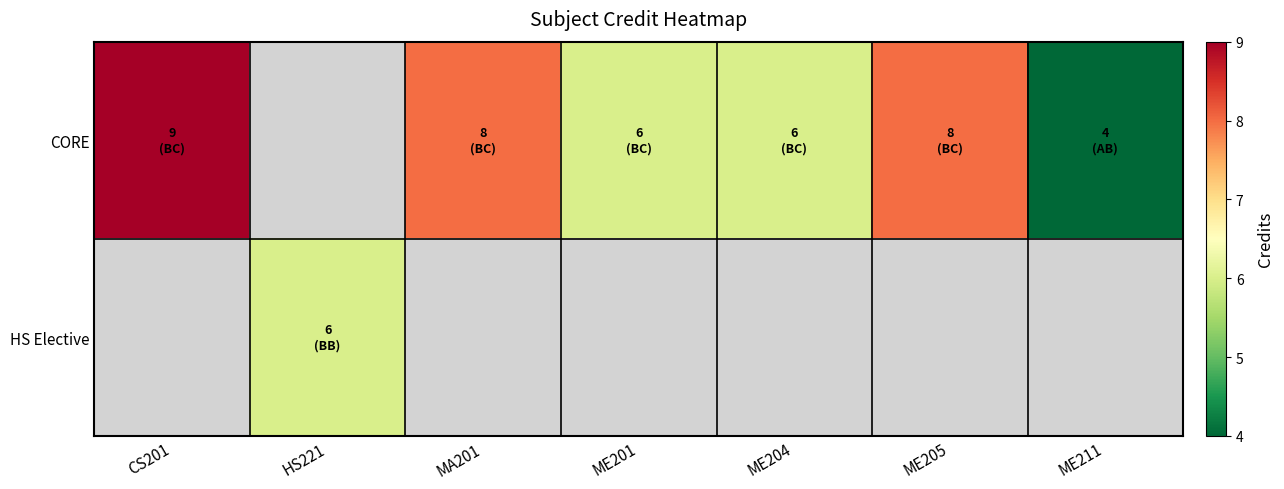

The CORE series shows 2.8 at ME201. True or false?

False